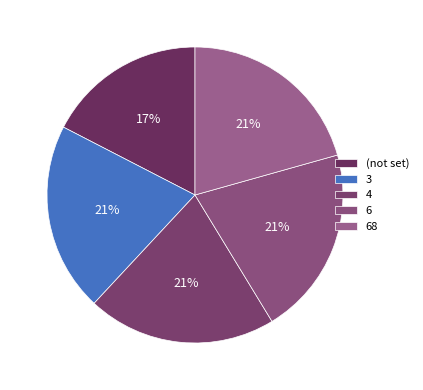

Is there a majority slice in this chart?

No